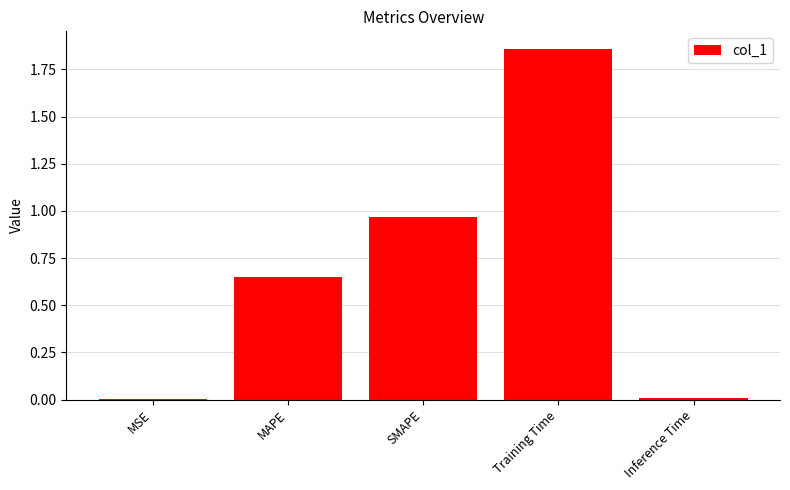

At which category does the chart reach its peak across all series?

Training Time